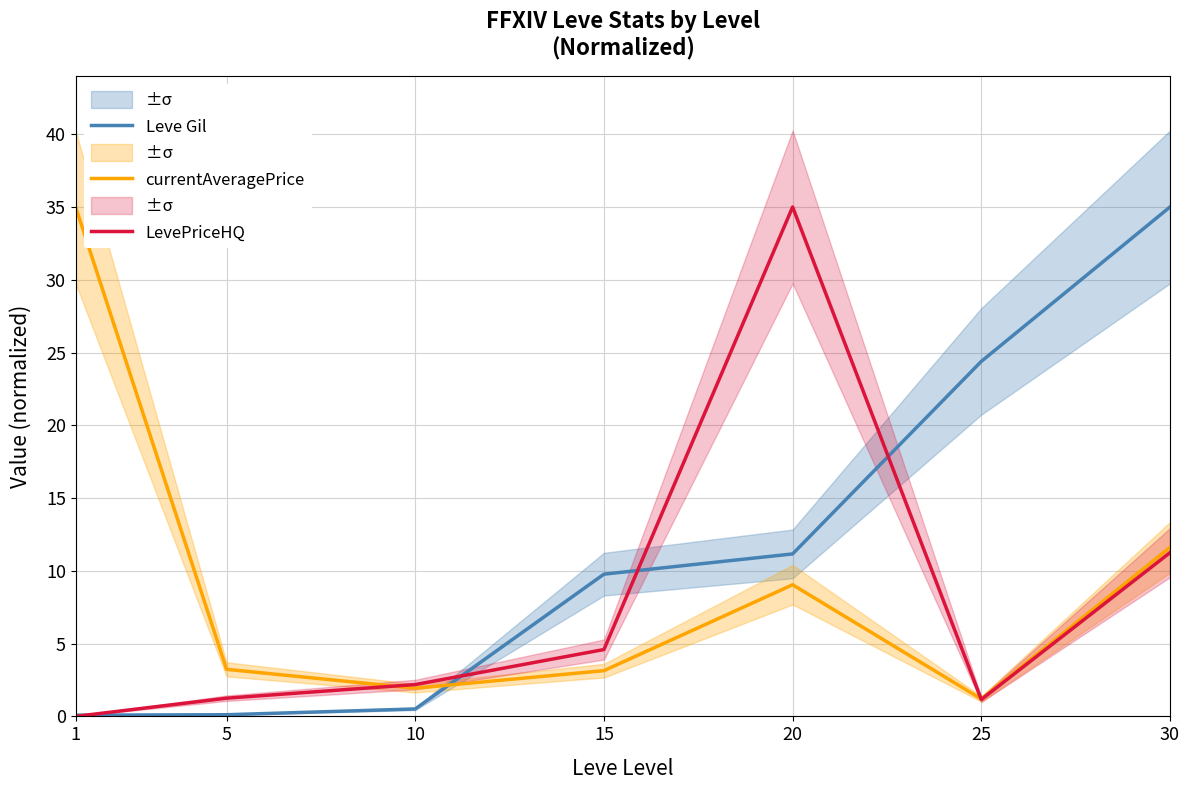

What is the sum of all LevePriceHQ values?

55.4